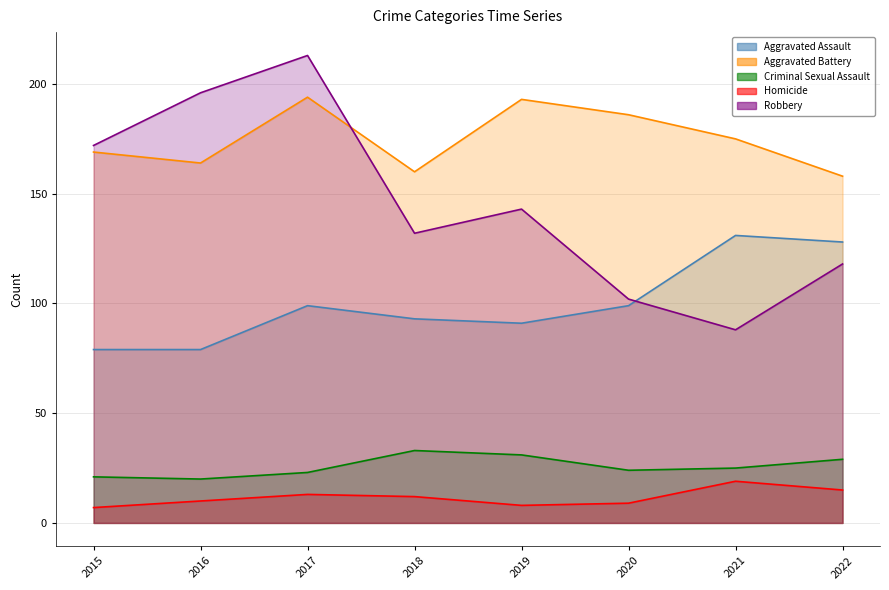

What is the total value across all series at 2016?

469